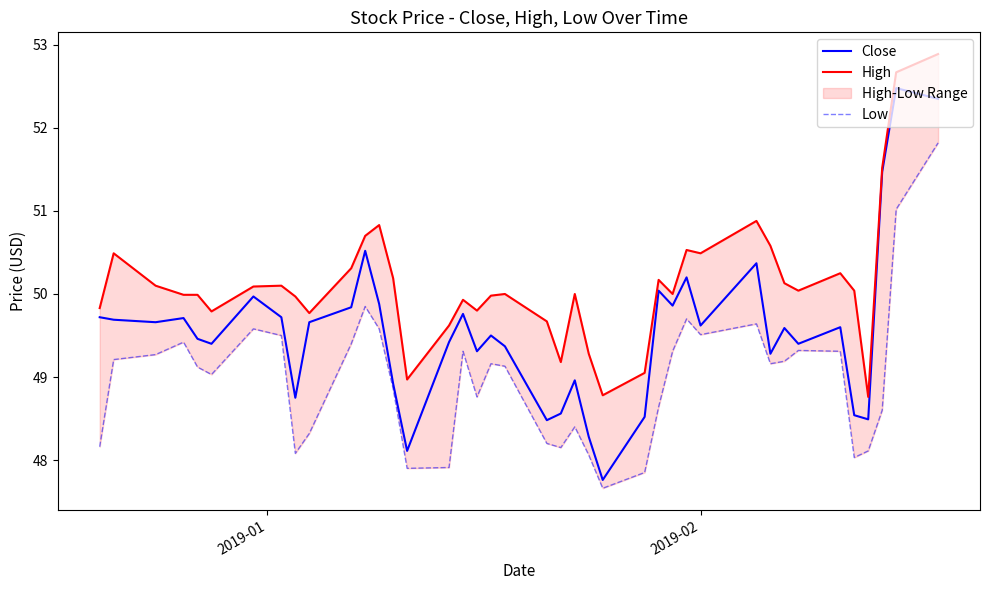

How many values in the High series exceed 50?

20